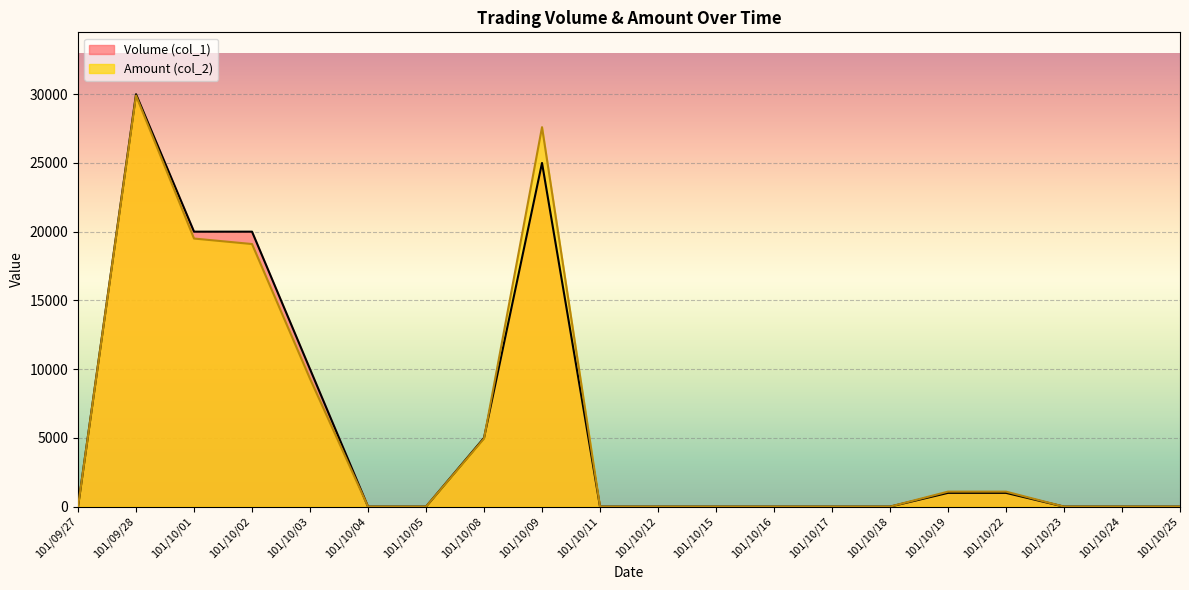

Reading left to right, what are all the values shown in this chart?

Volume (col_1): 0	30000	20000	20000	10000	0	0	5000	25000	0	0	0	0	0	0	1000	1000	0	0	0
Amount (col_2): 0	29900	19500	19100	9300	0	0	4950	27600	0	0	0	0	0	0	1090	1090	0	0	0